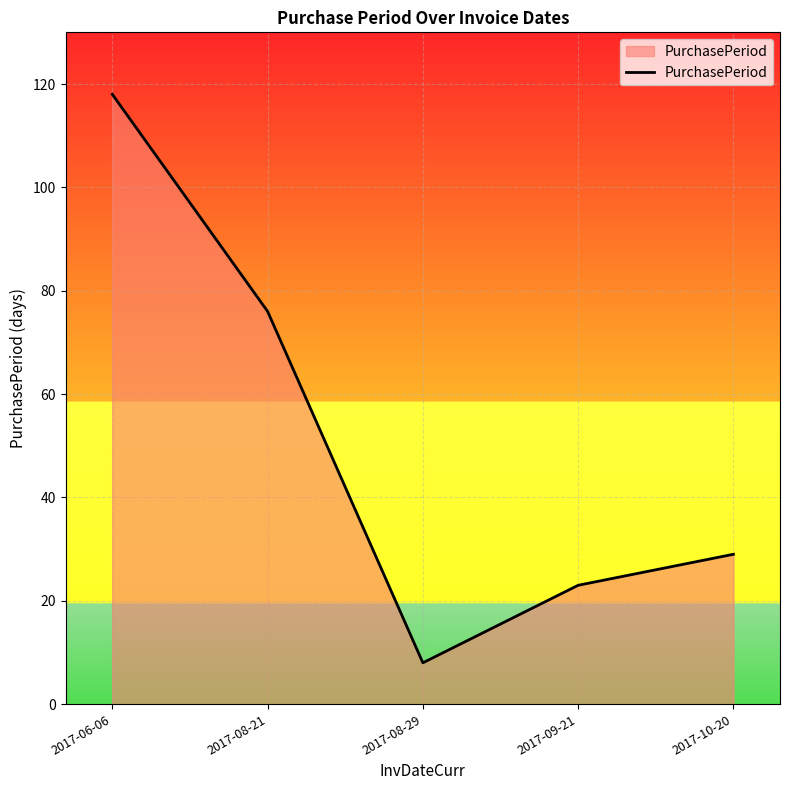

True or false: the data has more than 0 interior local peaks.

False